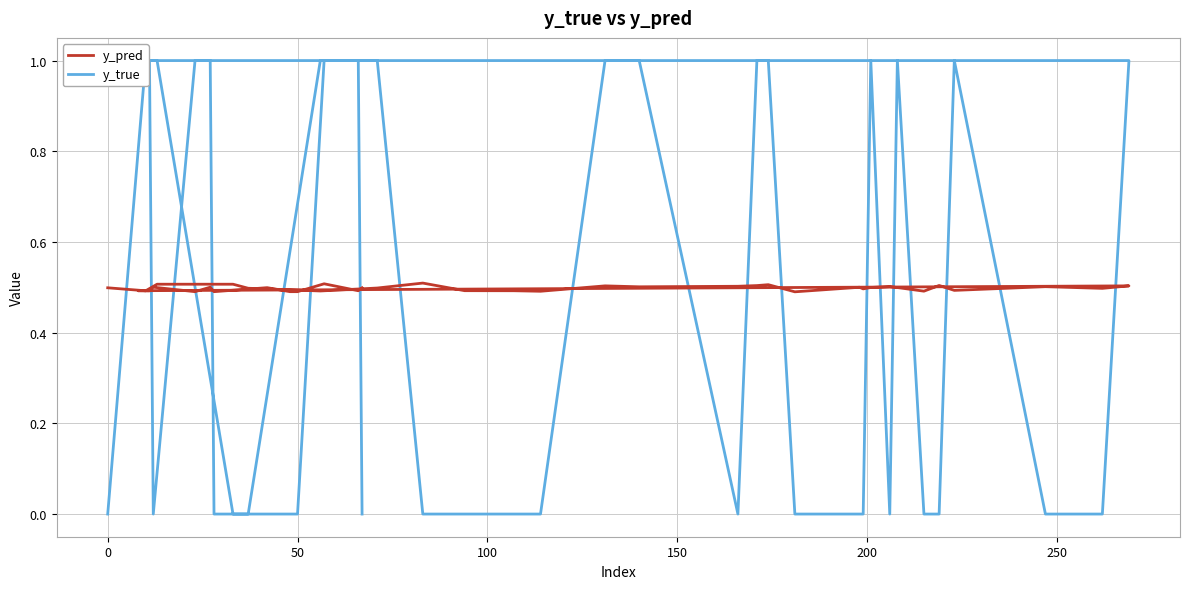

Reading left to right, what are all the values shown in this chart?

y_pred: 0.5	0.5	0.5	0.5	0.5	0.5	0.5	0.5	0.5	0.5	0.5	0.5	0.5	0.5	0.5	0.5	0.5	0.5	0.5	0.5	0.5	0.5	0.5	0.5	0.5	0.5	0.5	0.5	0.5	0.5	0.5	0.5	0.5	0.5	0.5	0.5	0.5	0.5	0.5	0.5
y_true: 0.0	1.0	1.0	0.0	0.0	1.0	1.0	0.0	0.0	0.0	0.0	1.0	1.0	0.0	1.0	1.0	0.0	0.0	0.0	1.0	0.0	1.0	0.0	0.0	1.0	0.0	0.0	1.0	1.0	1.0	0.0	1.0	1.0	0.0	0.0	0.0	0.0	1.0	1.0	0.0